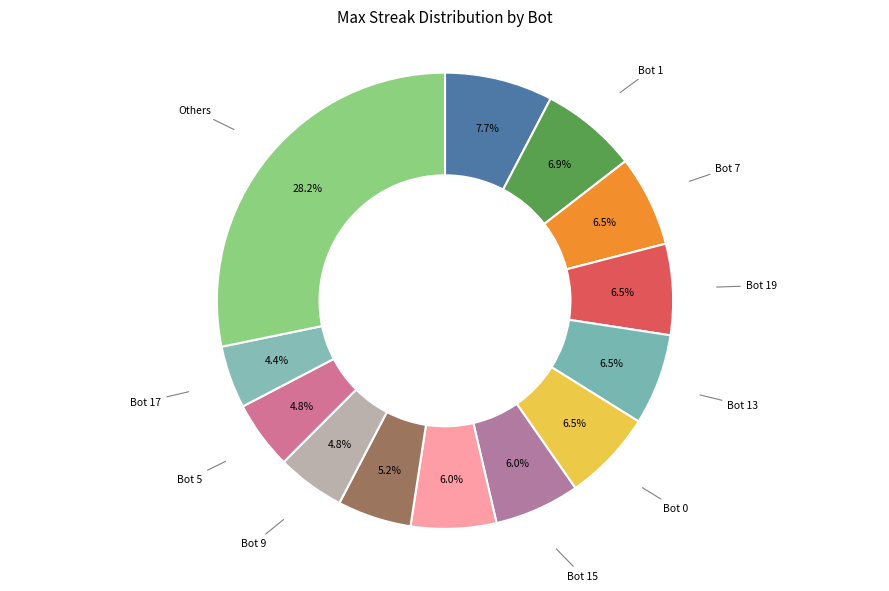

How many segments does this pie chart have?

13